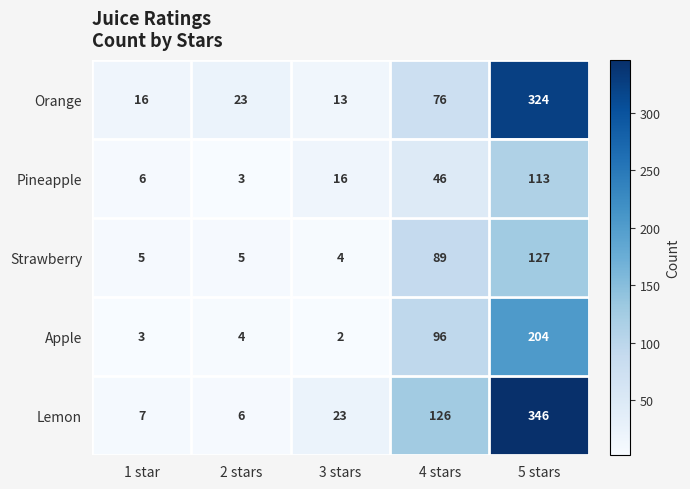

What is the sum of the Orange values at 1 star and 3 stars?

29